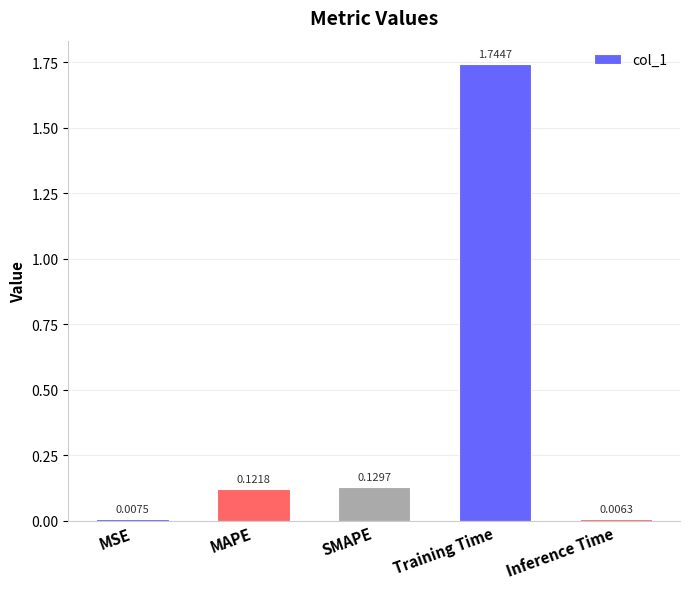

At which category does the chart reach its minimum across all series?

Inference Time